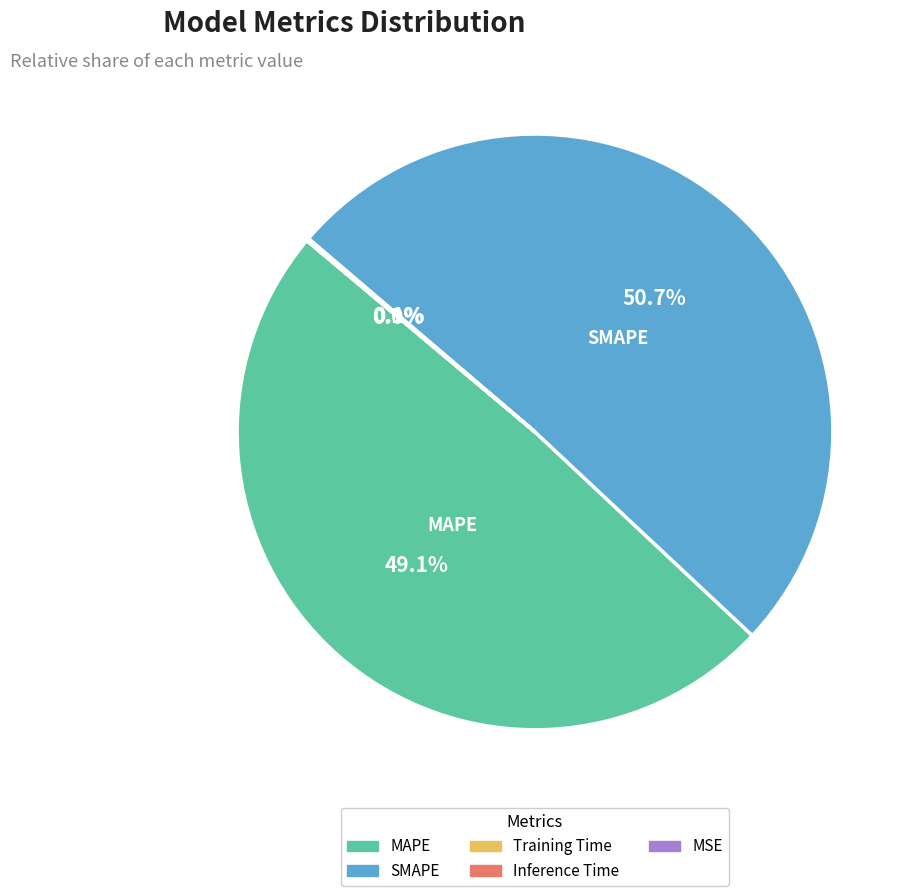

To the nearest percent, what is the difference between the largest and smallest slice percentages?

51%